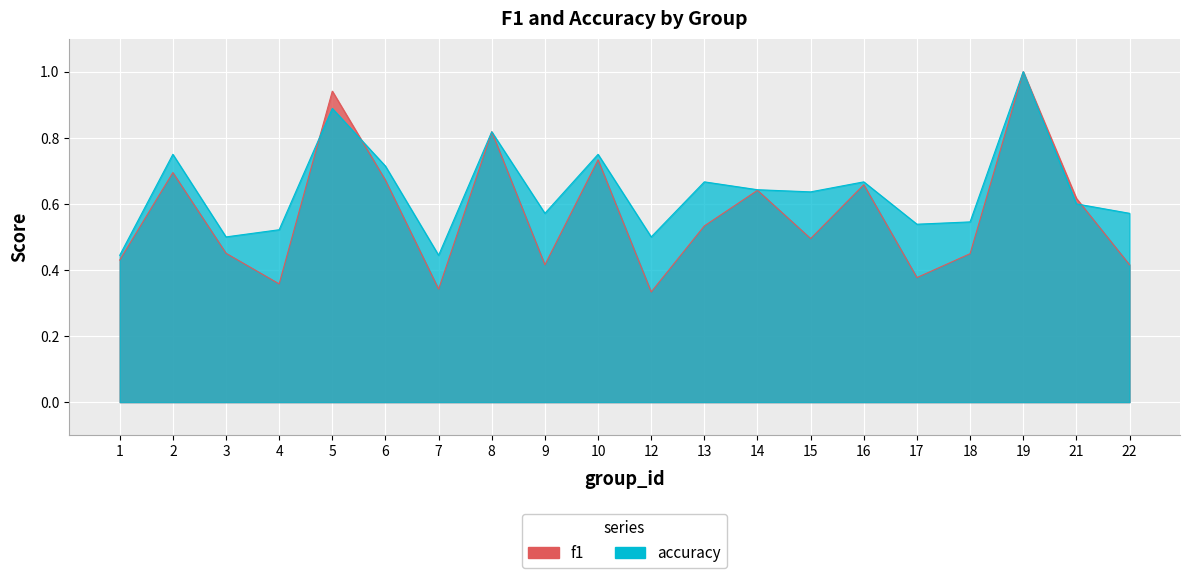

Is it true that f1 equals 0.6 at 7?

False